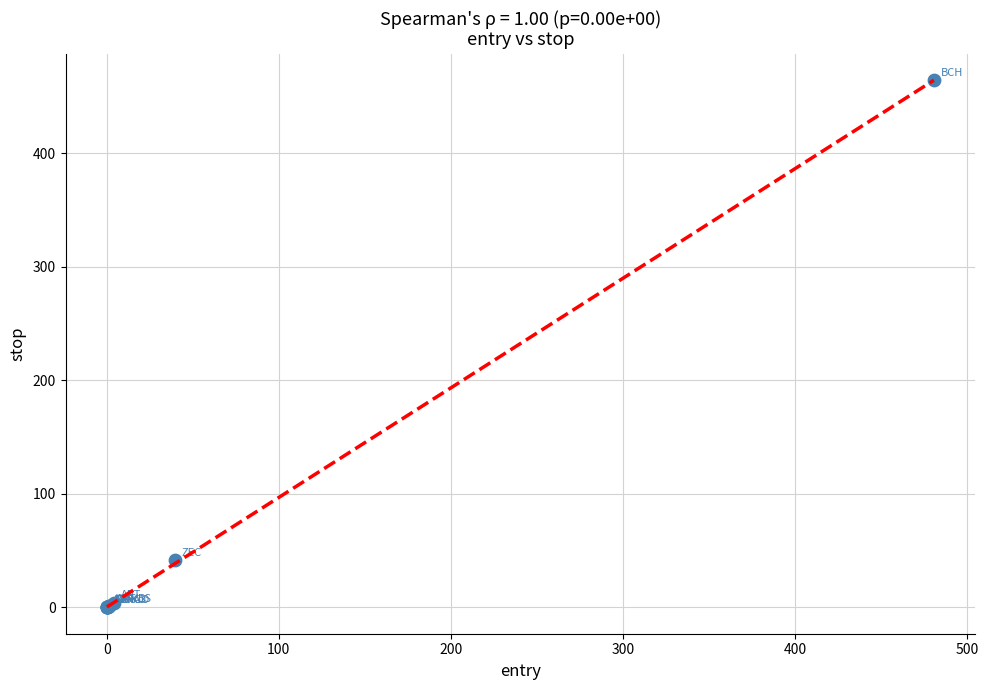

What Y value in the scatter plot is closest to 232?

41.8